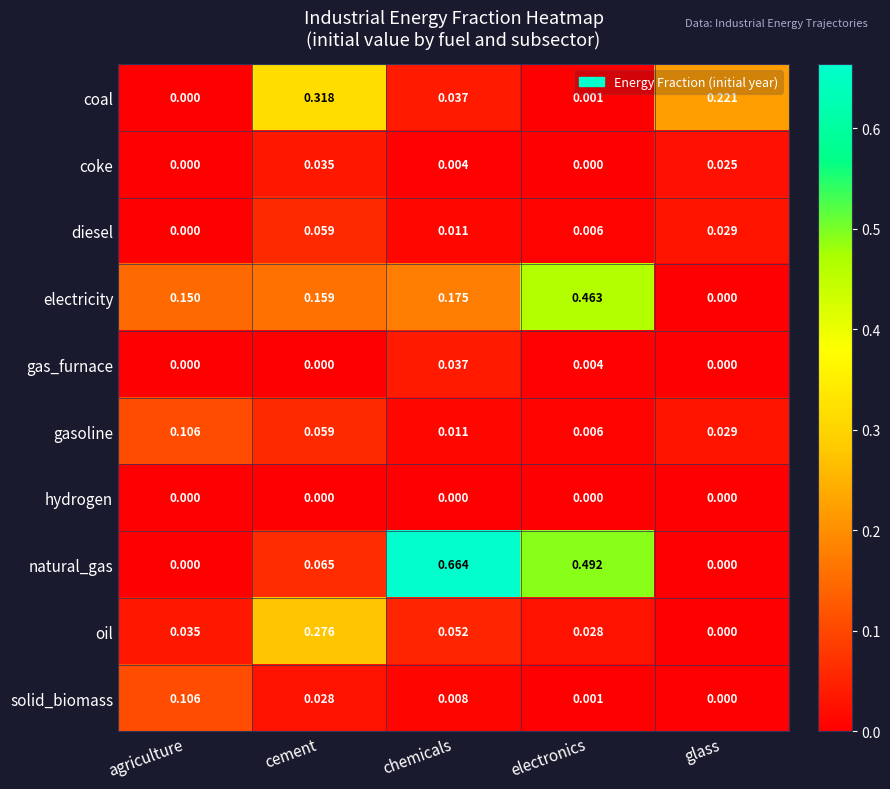

Which series changed the most between agriculture and glass?

coal